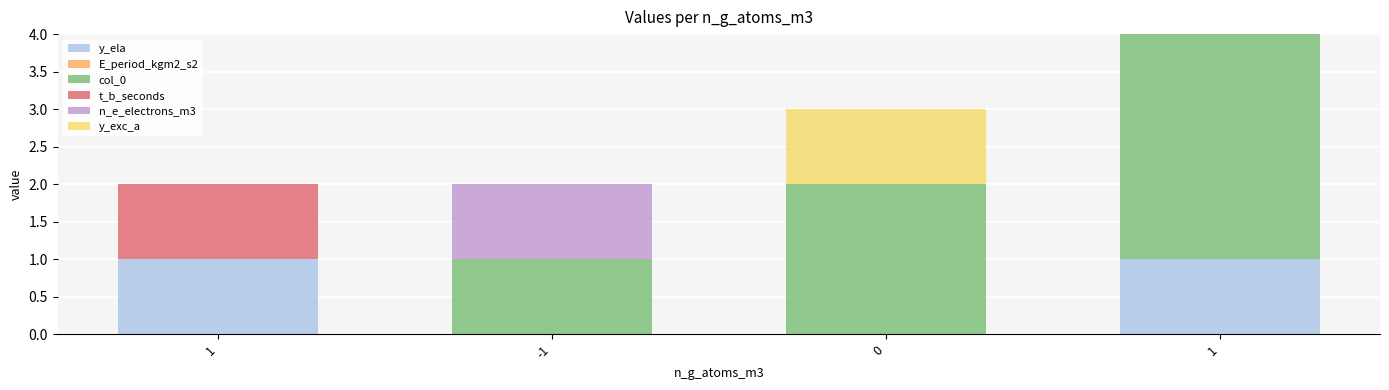

What is the label of the 4th bar from the right?

1